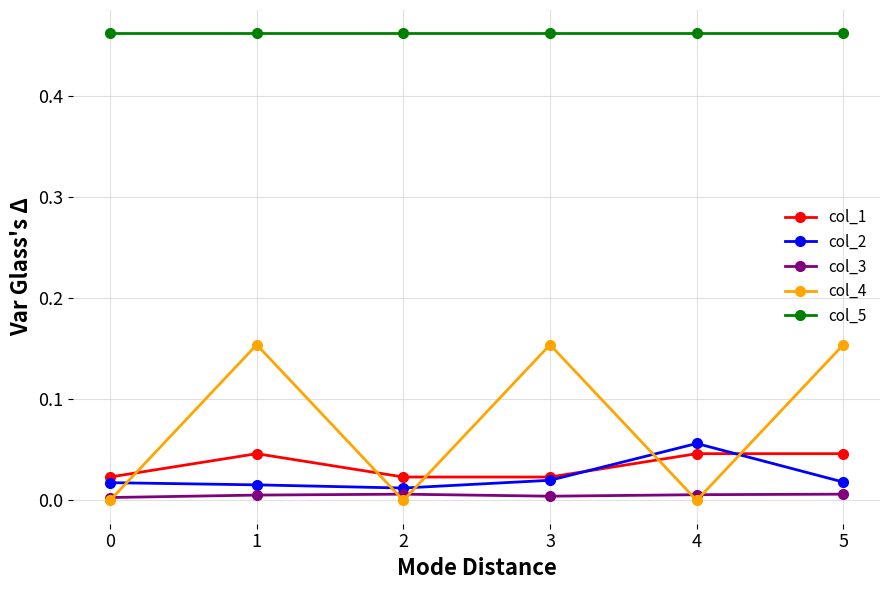

Rank the series by their maximum value, from highest to lowest.

col_5, col_4, col_2, col_1, col_3